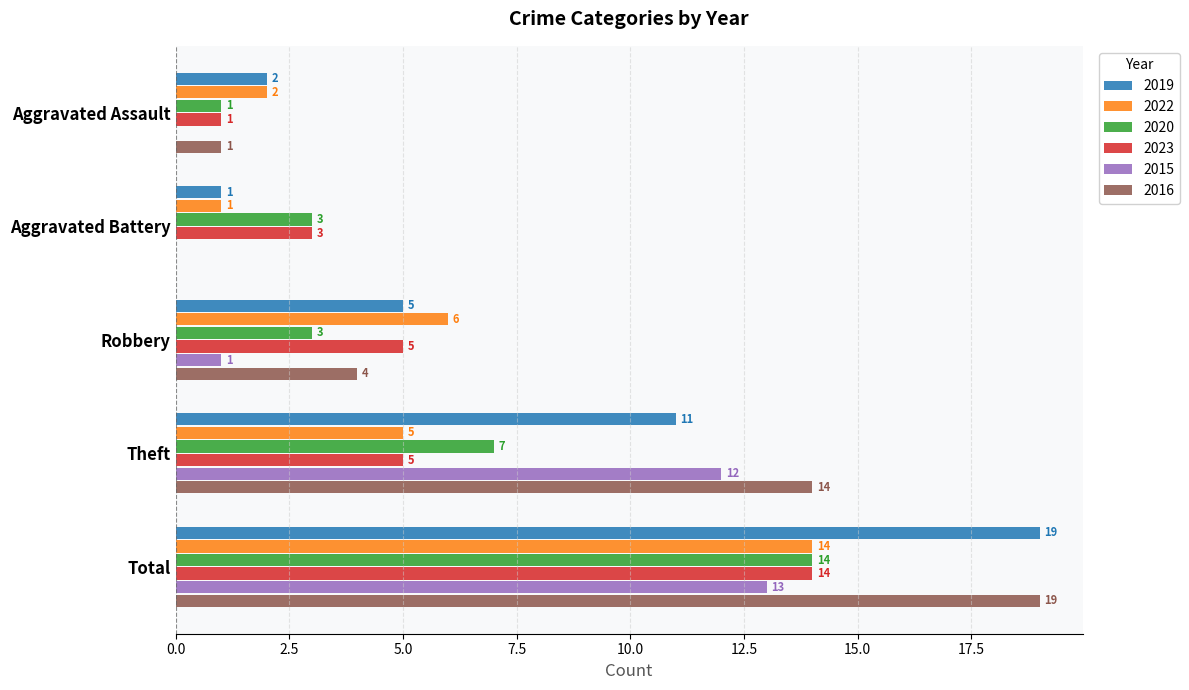

What is the approximate value of 2022 at Robbery?

6